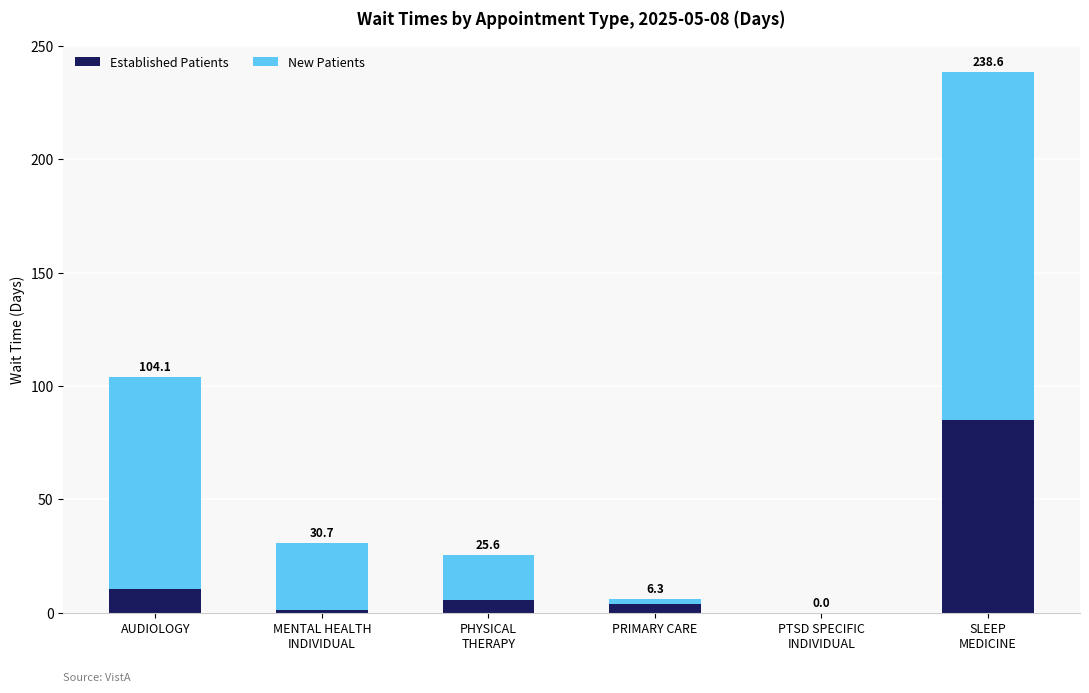

At which label is Established Patients closest to 42?

AUDIOLOGY